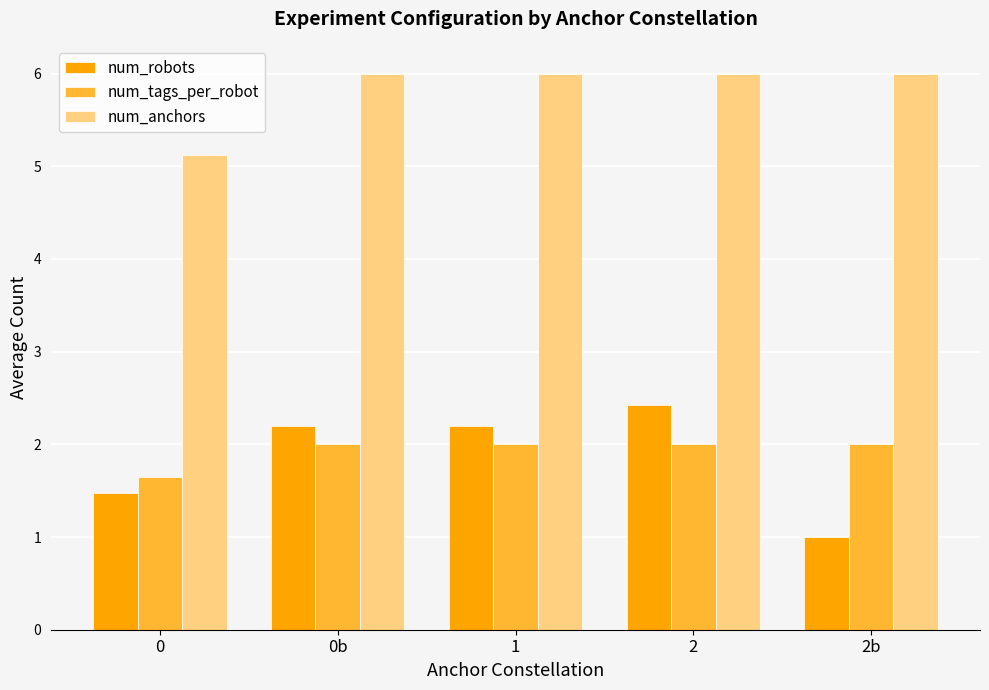

How many groups of bars are there?

5